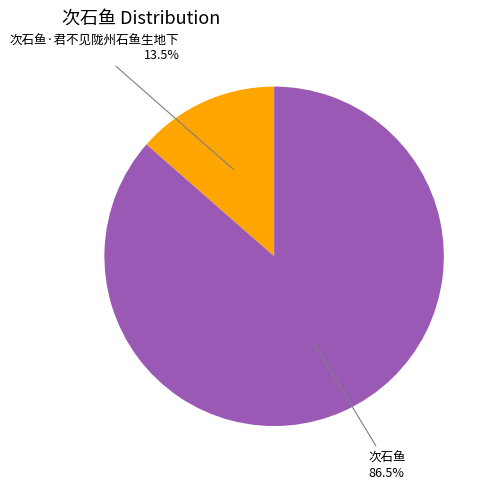

Does any single category account for the majority?

Yes